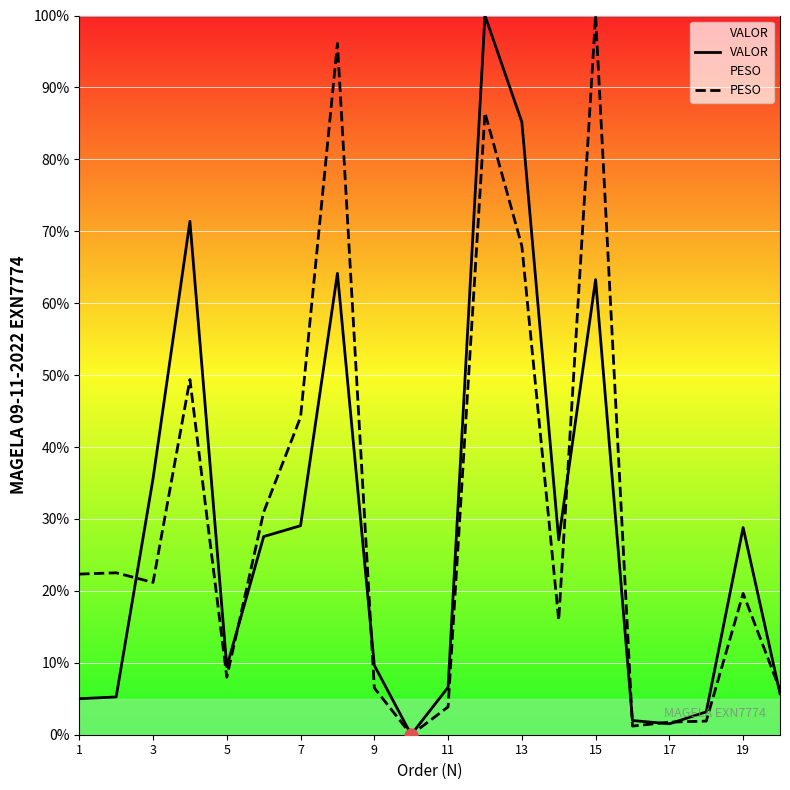

Which series has the largest Y range (max minus min)?

VALOR